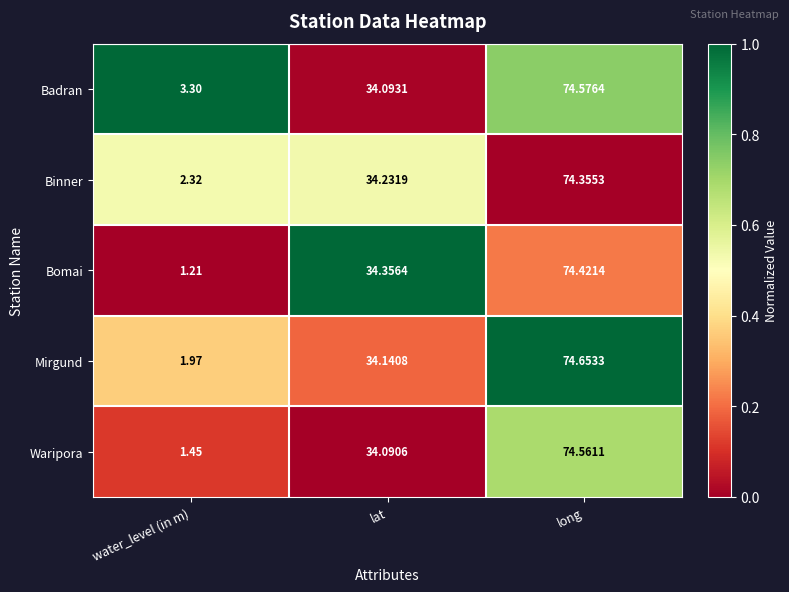

At which label does Bomai first exceed 34?

lat